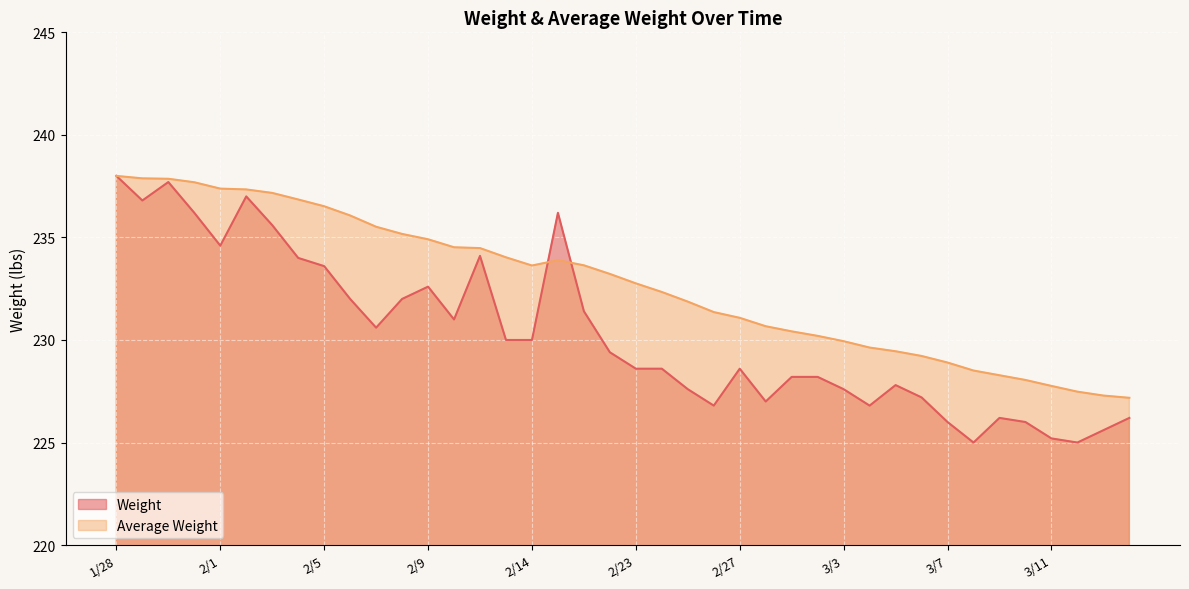

How many interior local peaks does the Weight series have?

8